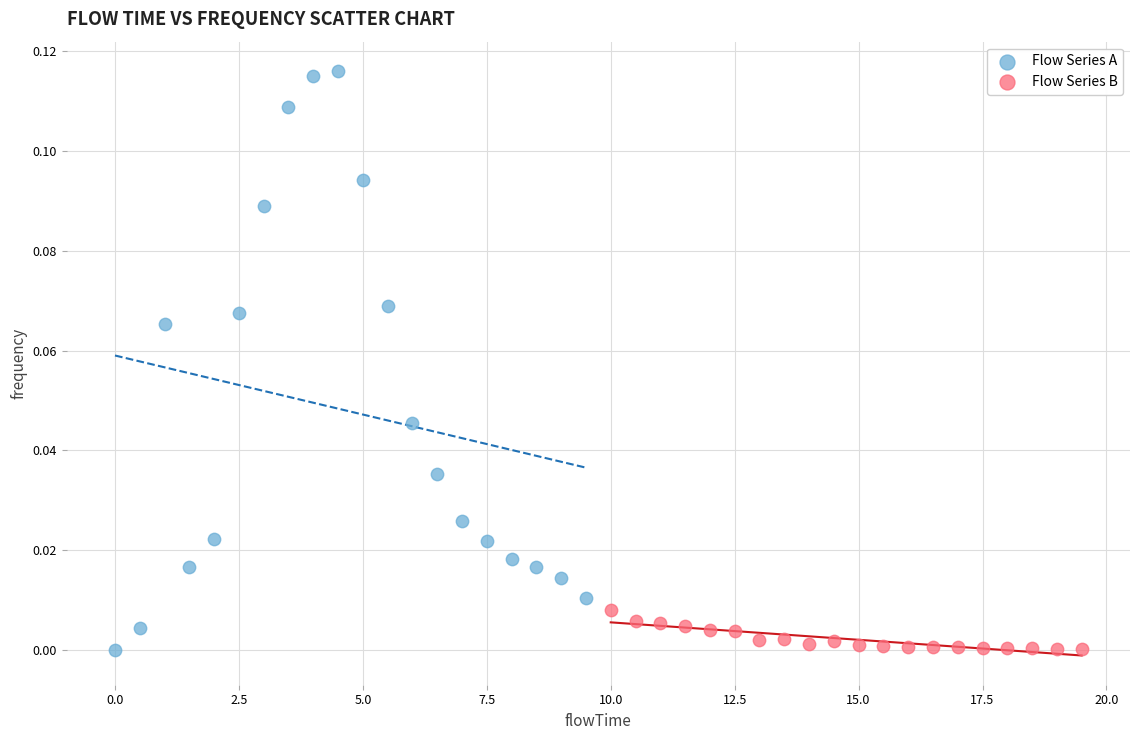

Which series has the widest spread of Y values?

Flow Series A